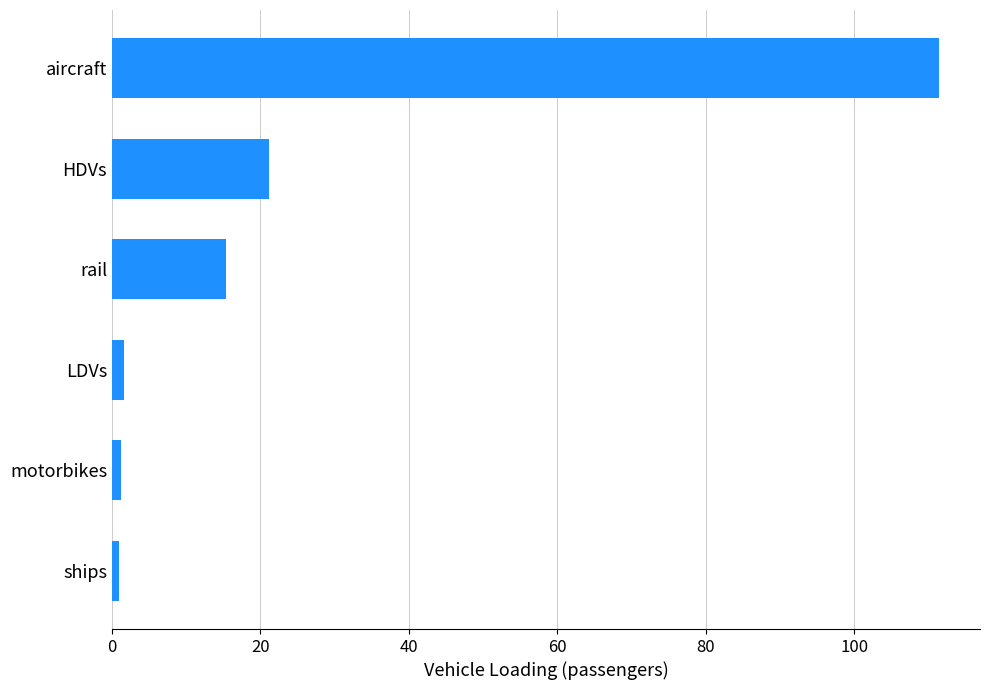

Does the chart contain any negative values?

No